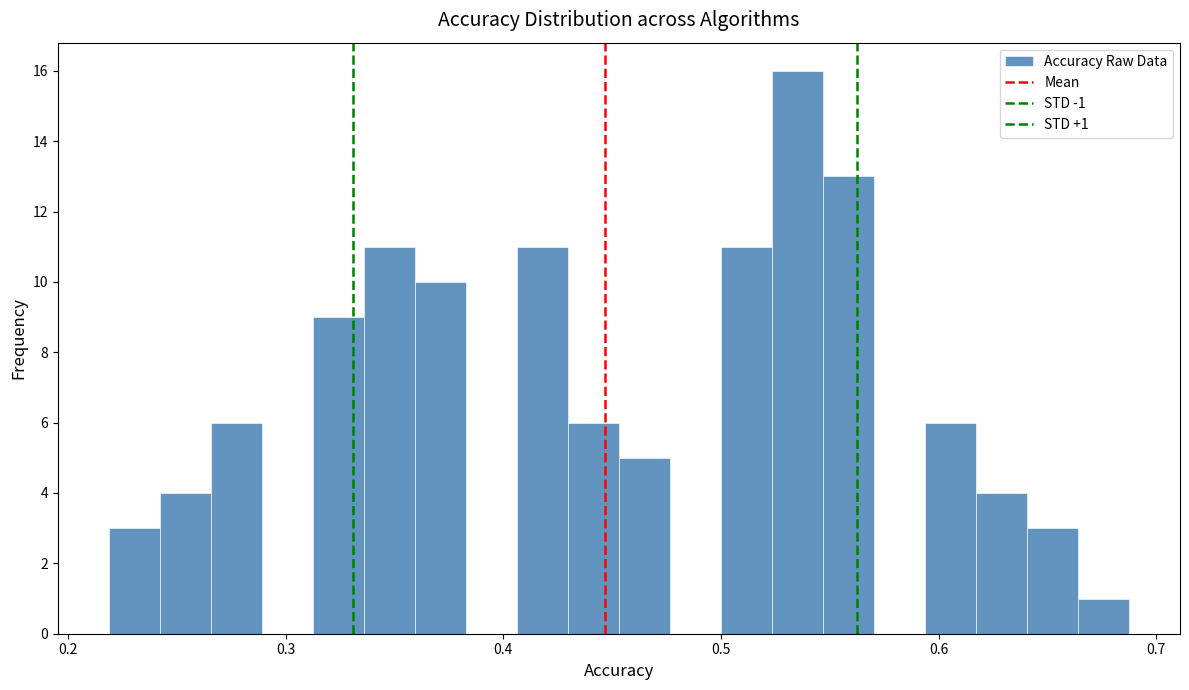

Read against the x-axis, roughly where is the centre of the tallest bar?

0.54